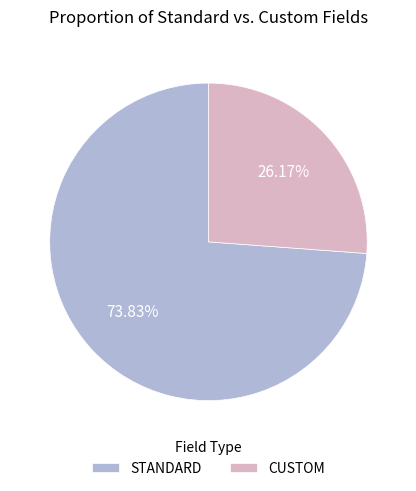

Count the number of slices in the pie.

2